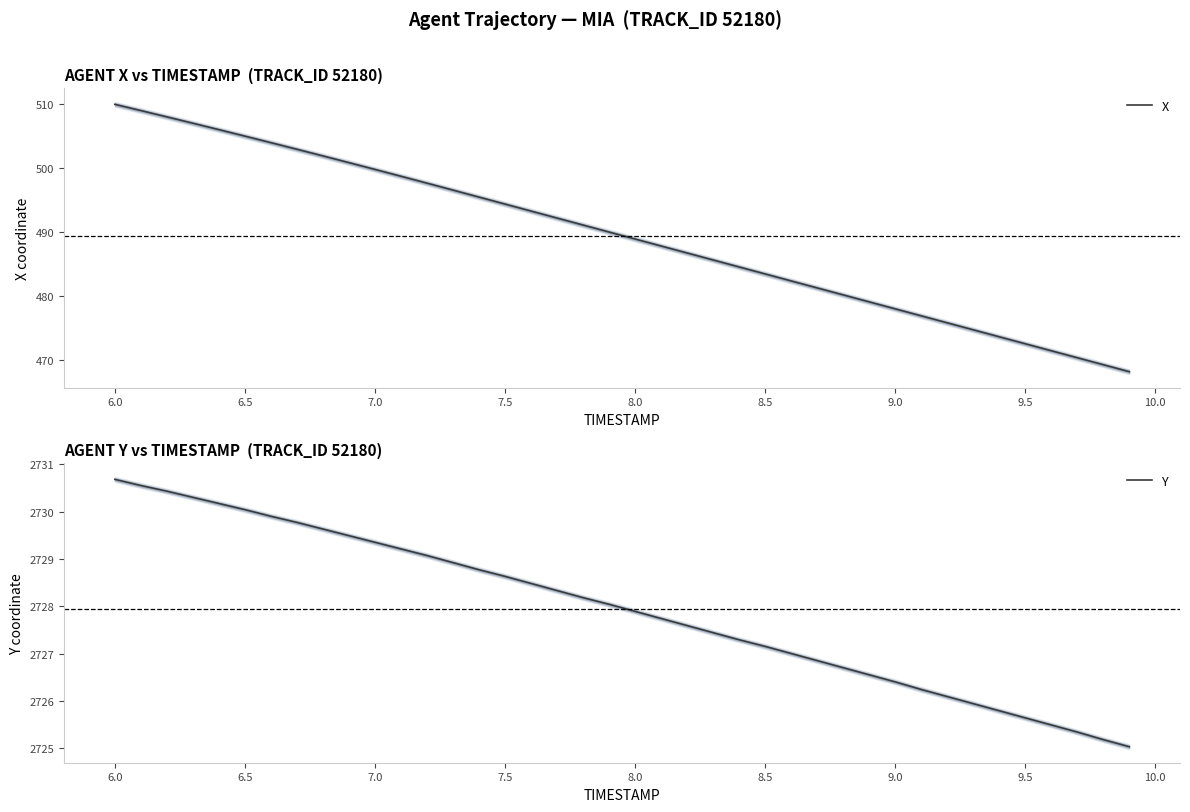

Is it true that X equals 472.5 at 9.5?

True